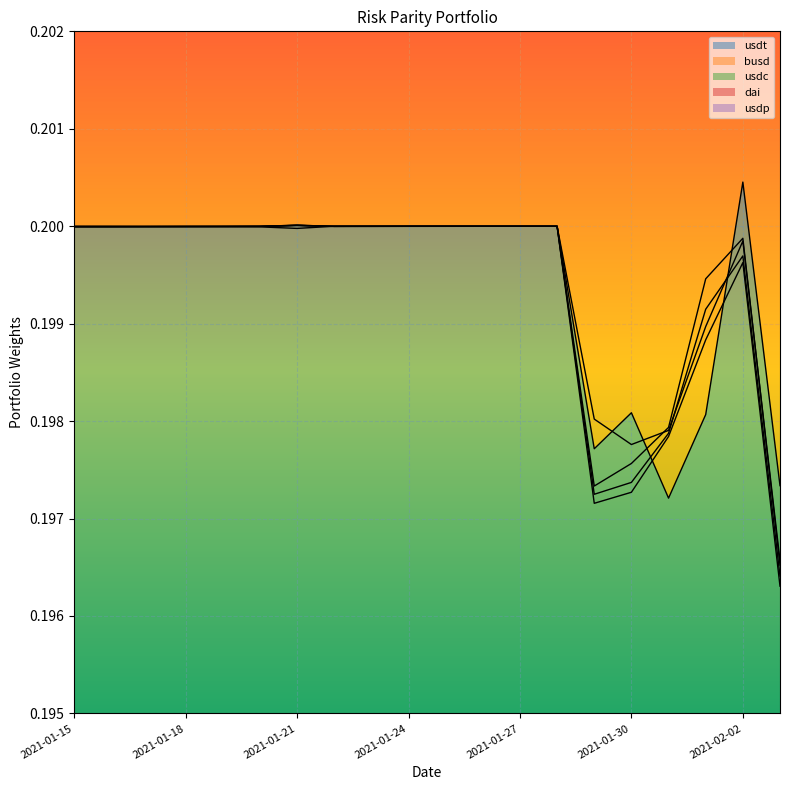

True or false: usdt has a value of 0.3 at 2021-02-02.

False